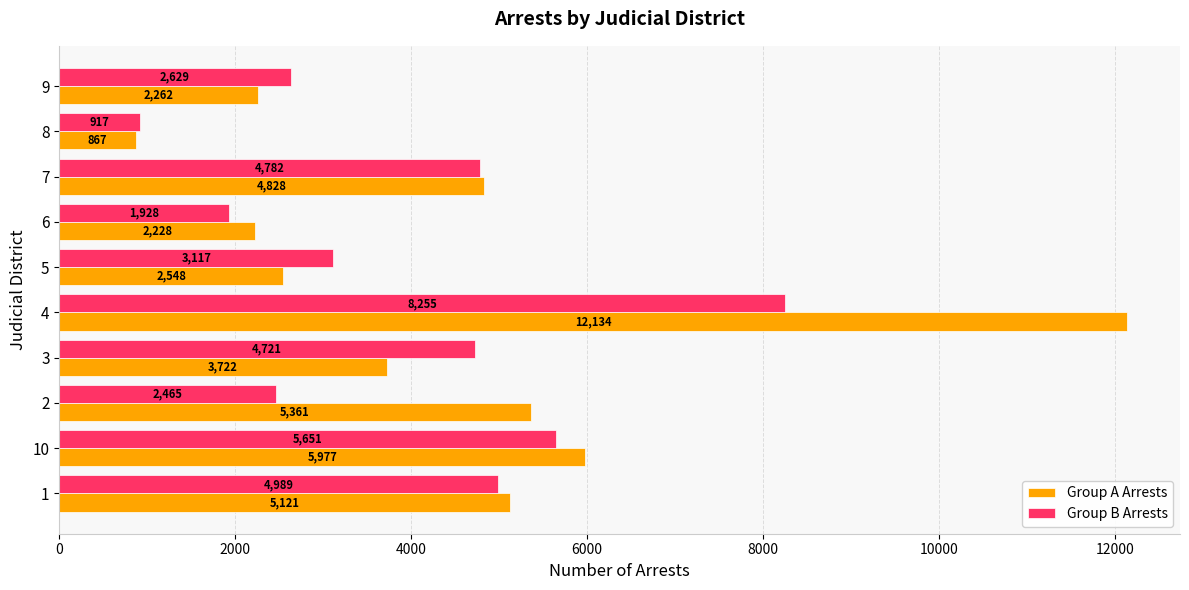

What is the spread (max minus min) of values at 9?

367